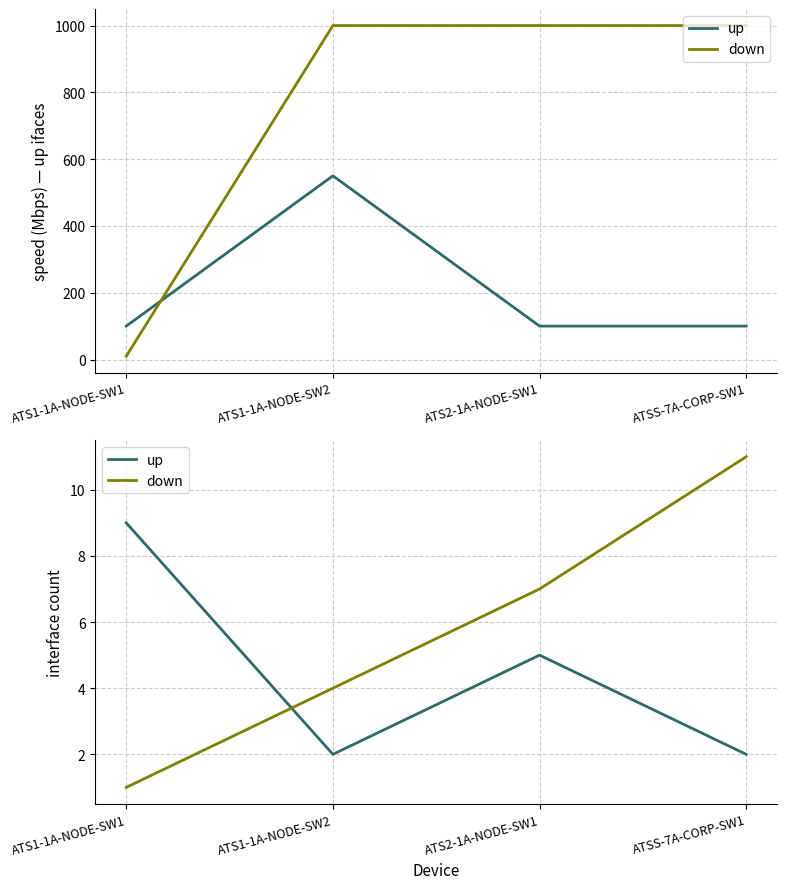

Reading right to left, extract all data points from this chart.

up: 2	5	2	9
down: 11	7	4	1